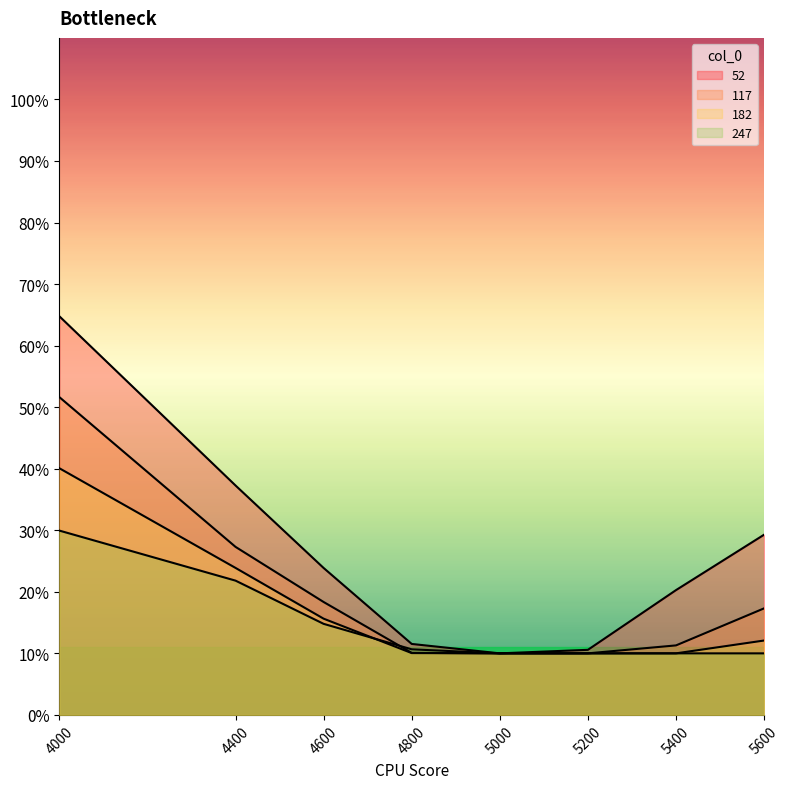

True or false: 52 has a value of 0.9 at 4000.

False